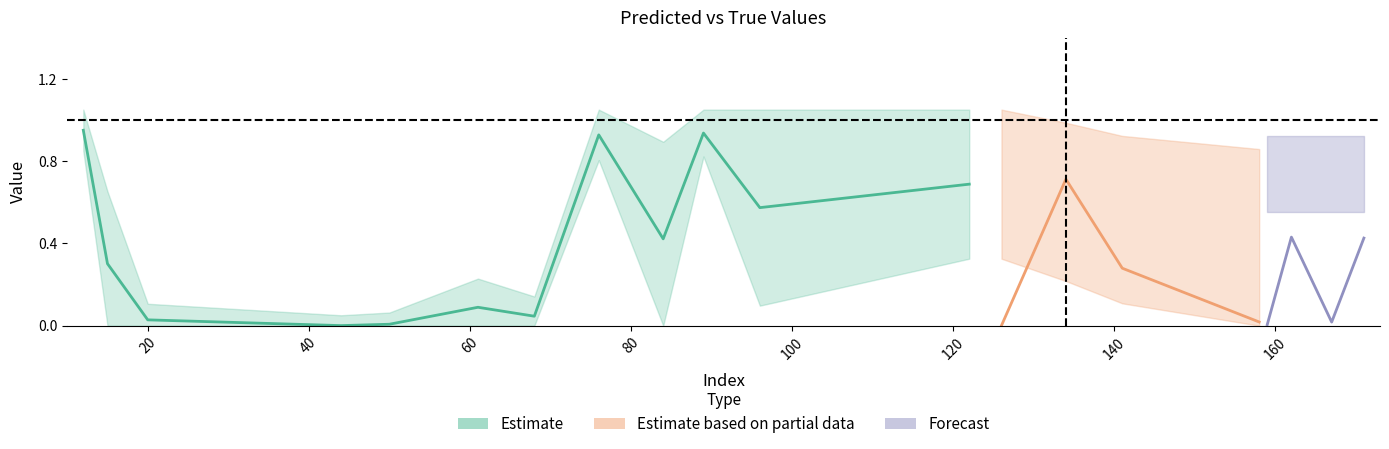

Is the value of y_pred at 134 greater than the value of y_true at 162?

Yes